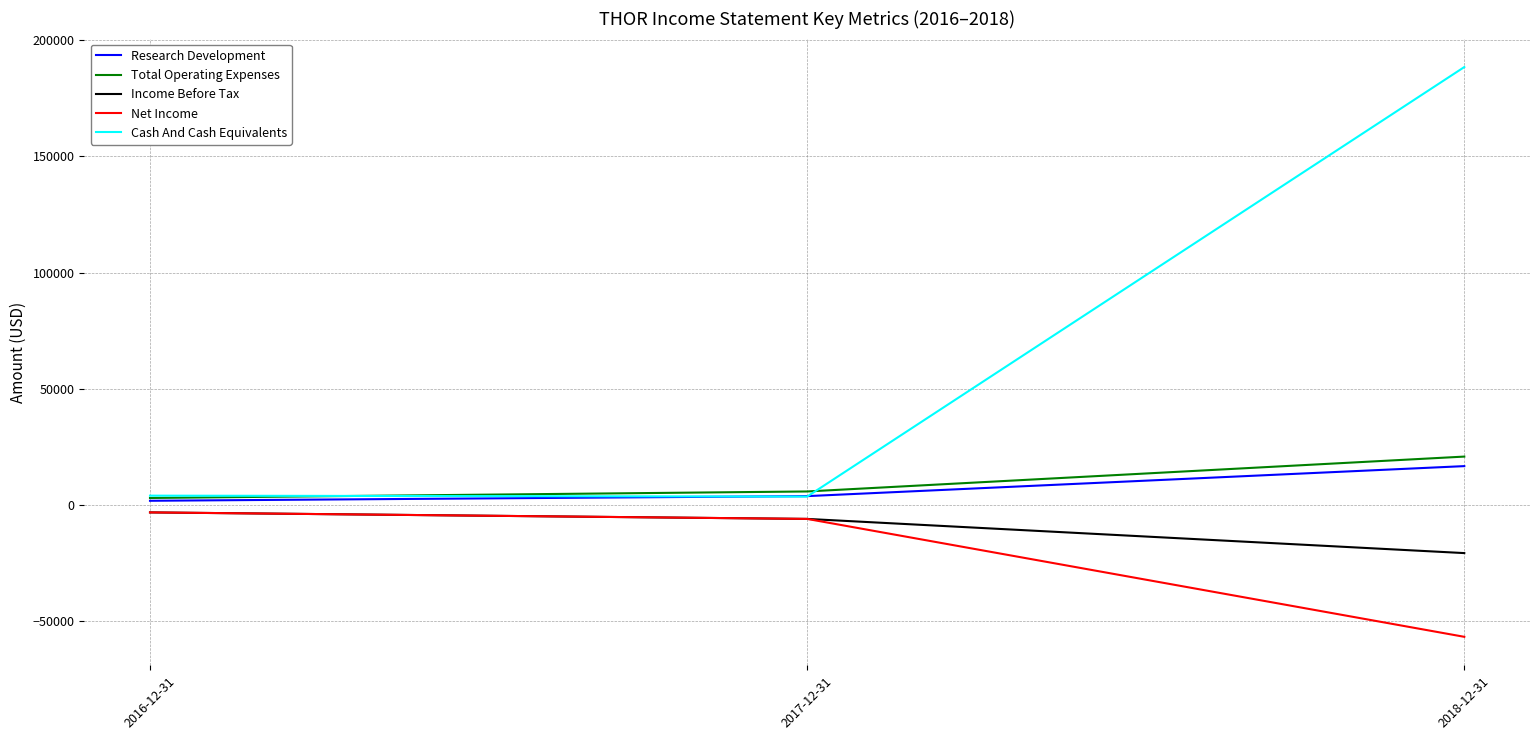

At which category is the sum across all series the highest?

2018-12-31